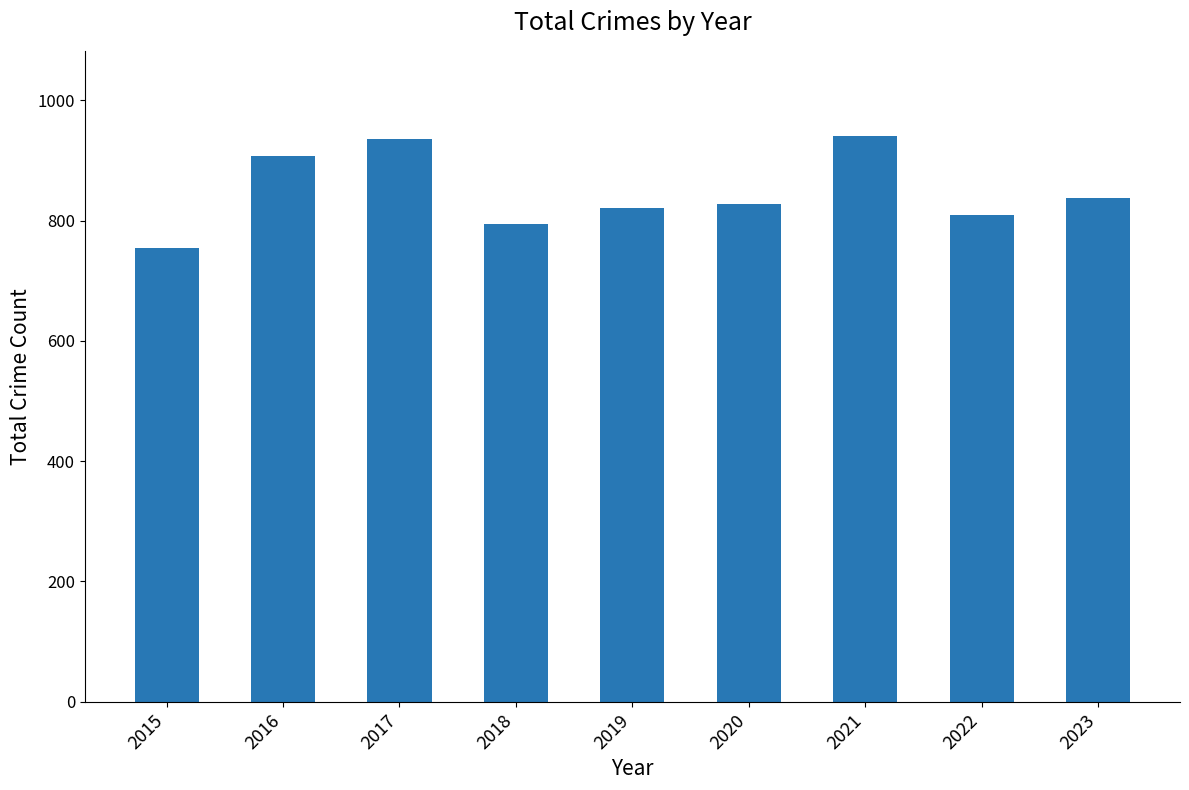

What is the value of the 4th bar from the left?

794